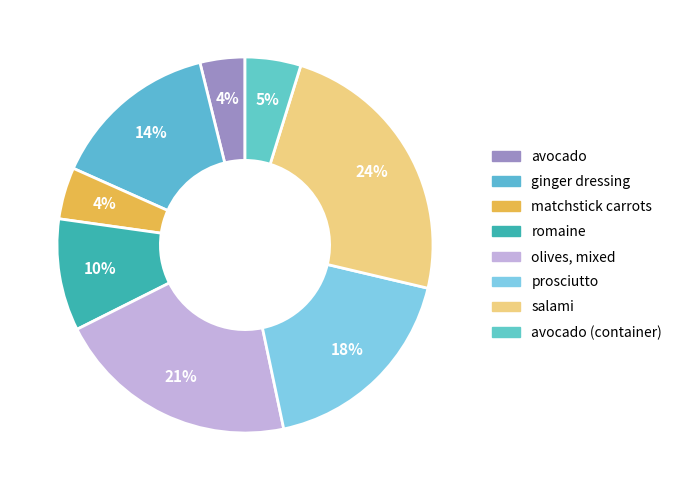

Rank the categories by value from highest to lowest.

salami, olives, mixed, prosciutto, ginger dressing, romaine, avocado (container), matchstick carrots, avocado